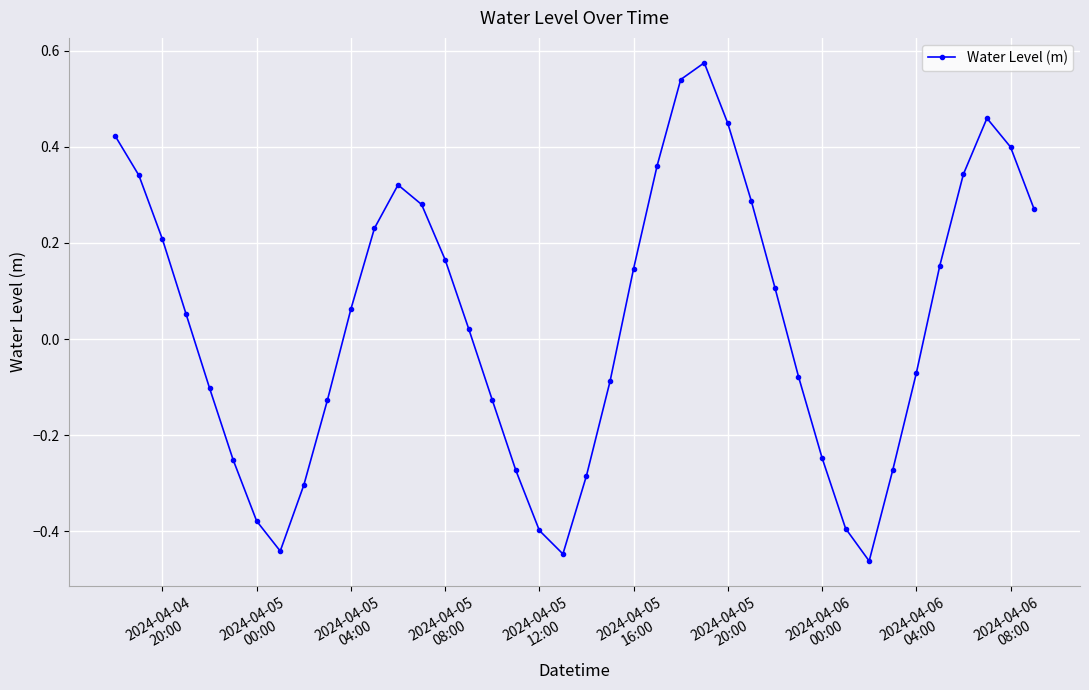

What is the difference between the maximum and second lowest values?

1.0